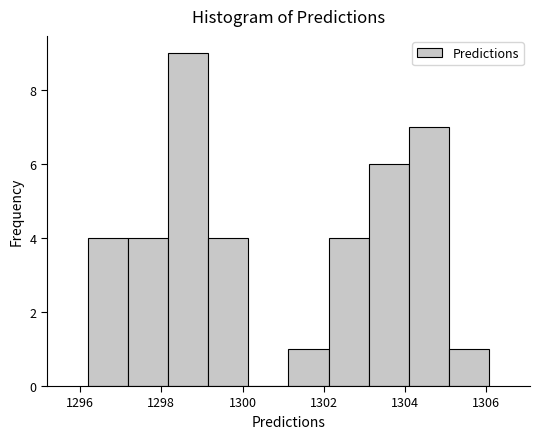

What is the height of the bar covering 1296.2 to 1297.2 on the x-axis? Neither the bar edges nor the heights are printed on the chart, so give them approximately, as read against the axes.

4